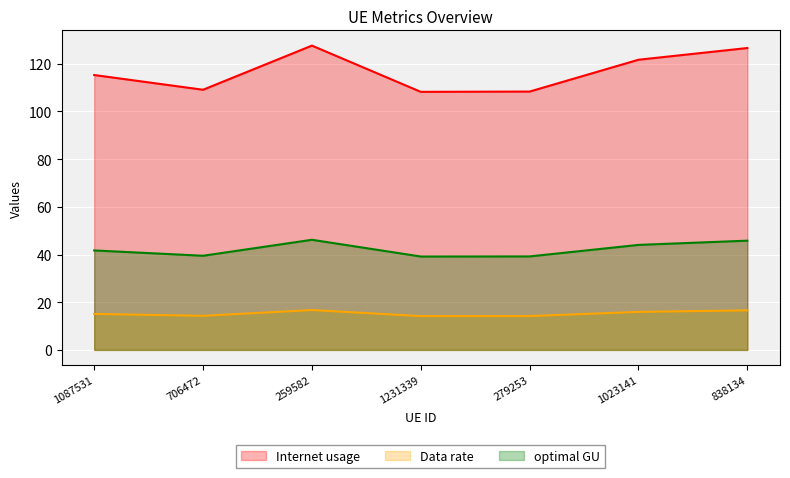

At 279253, list the series in order from largest to smallest.

Internet usage, optimal GU, Data rate